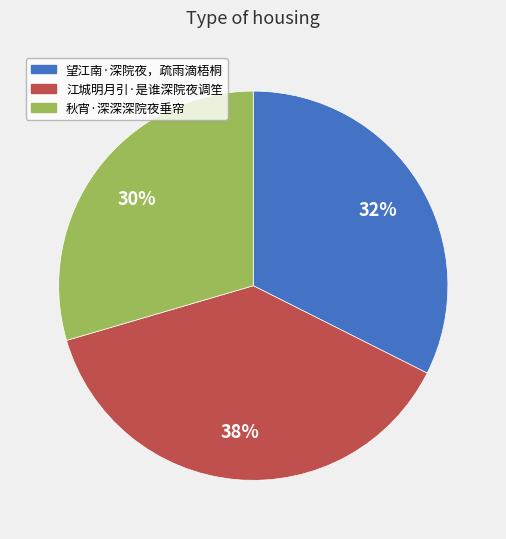

Which has a higher value, 江城明月引·是谁深院夜调笙 or 望江南·深院夜，疏雨滴梧桐?

江城明月引·是谁深院夜调笙